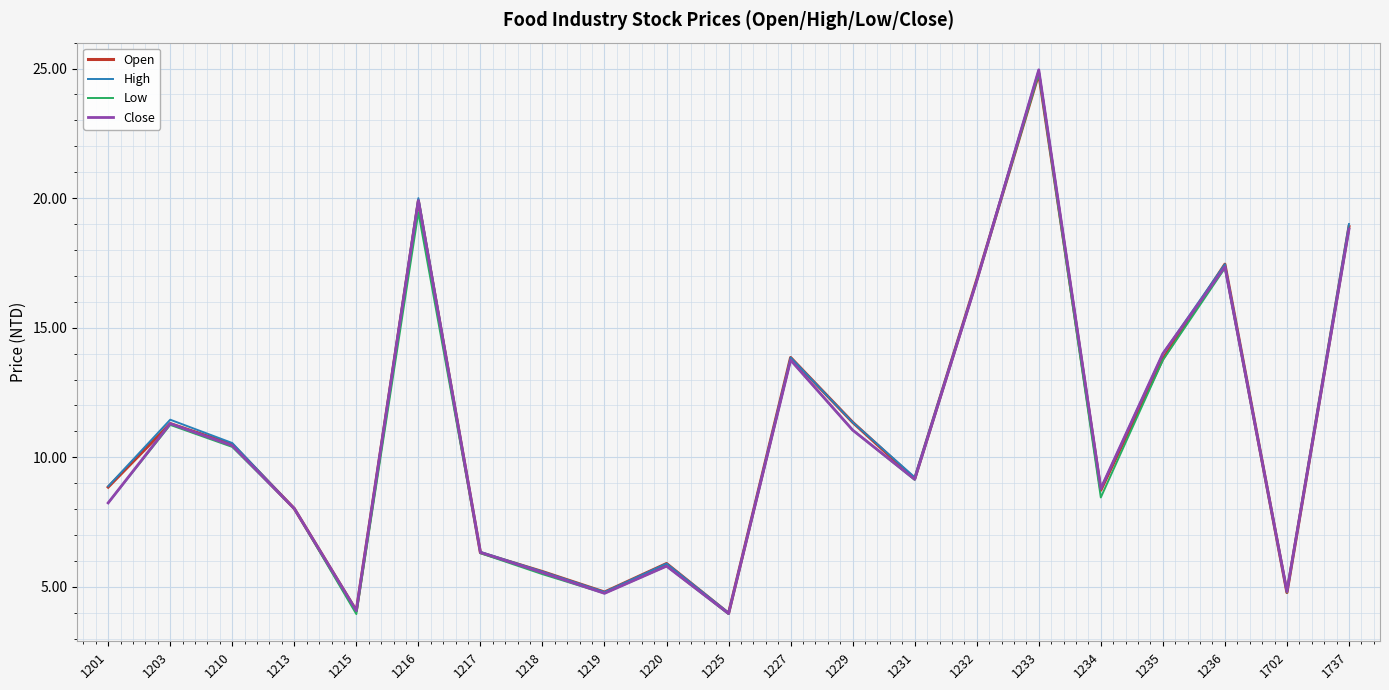

True or false: High has more than 0 points higher than both neighbors.

True